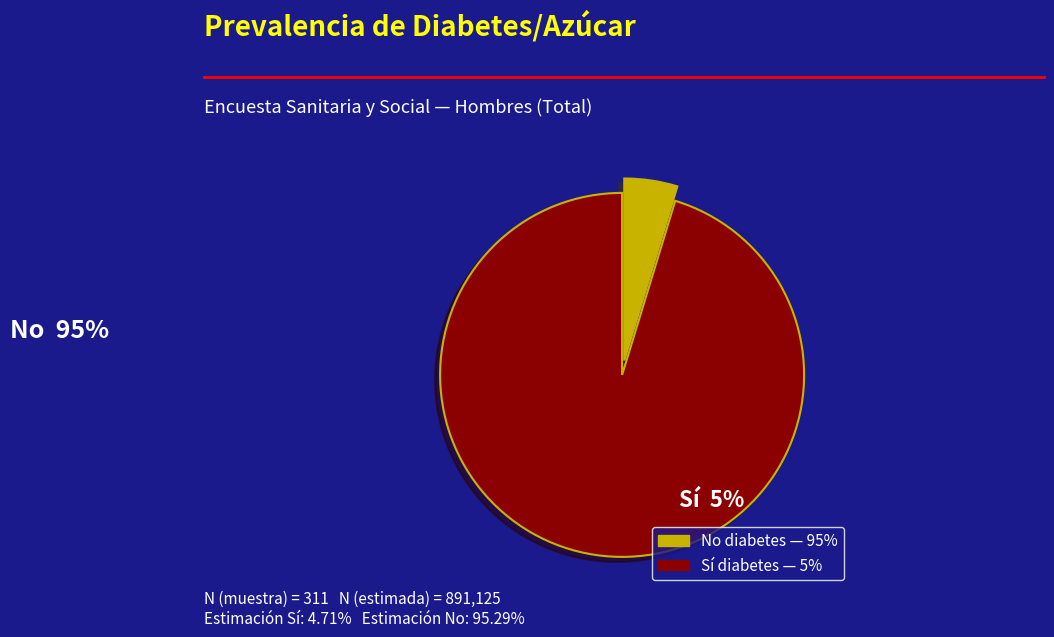

Does any single category account for the majority?

Yes